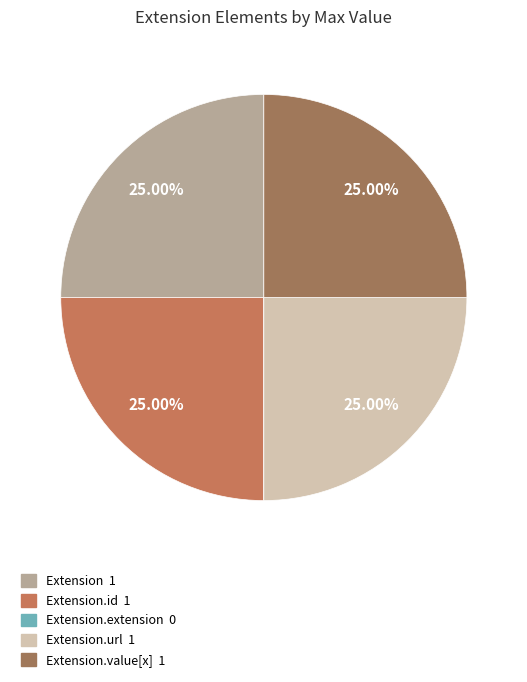

Count the number of slices in the pie.

5